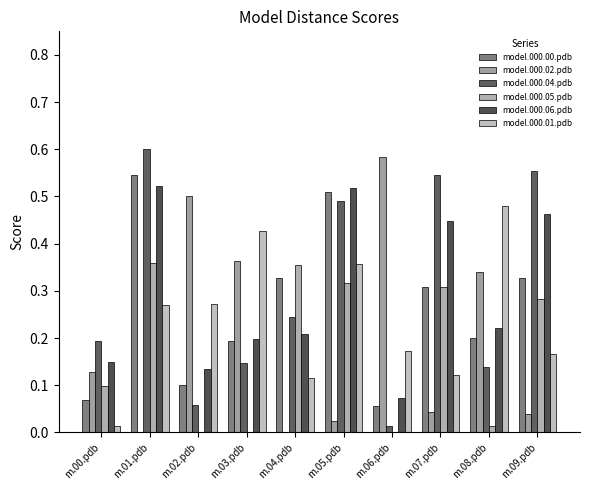

Are the bars horizontal?

No